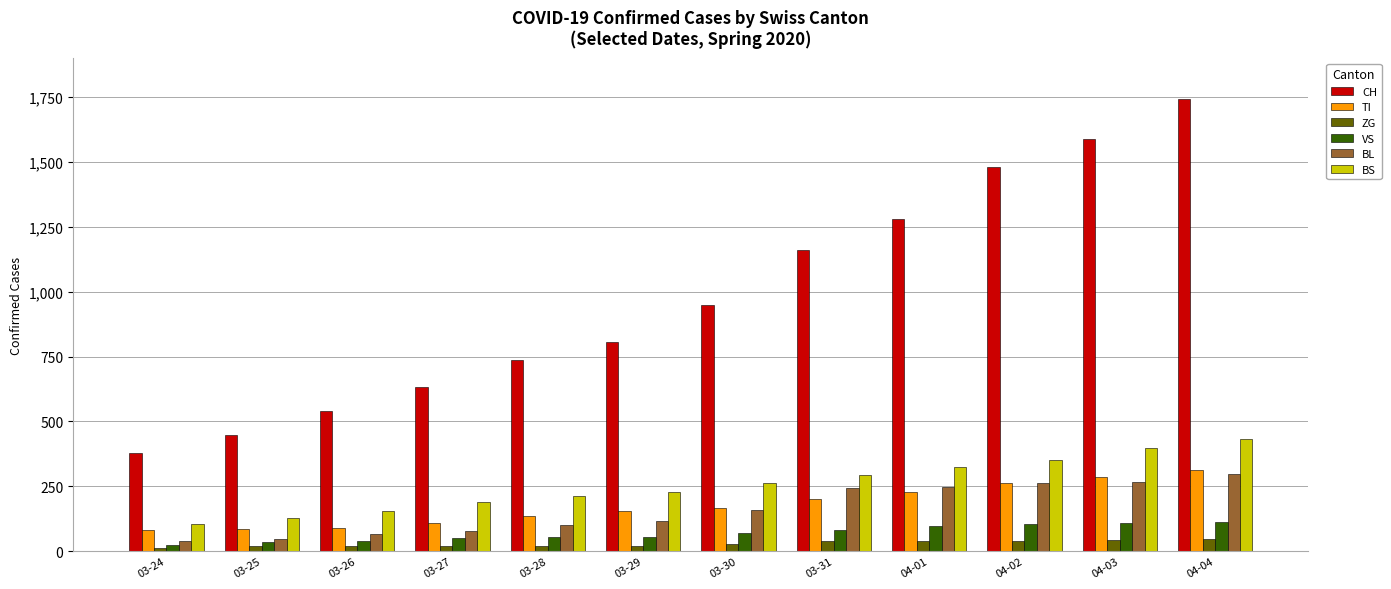

What is the highest value of the ZG series?

46